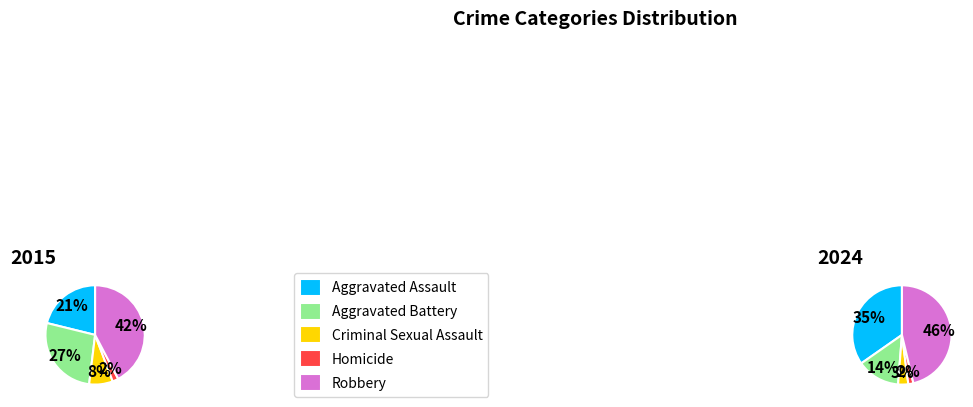

To the nearest percent, what portion does Aggravated Assault represent?

35%